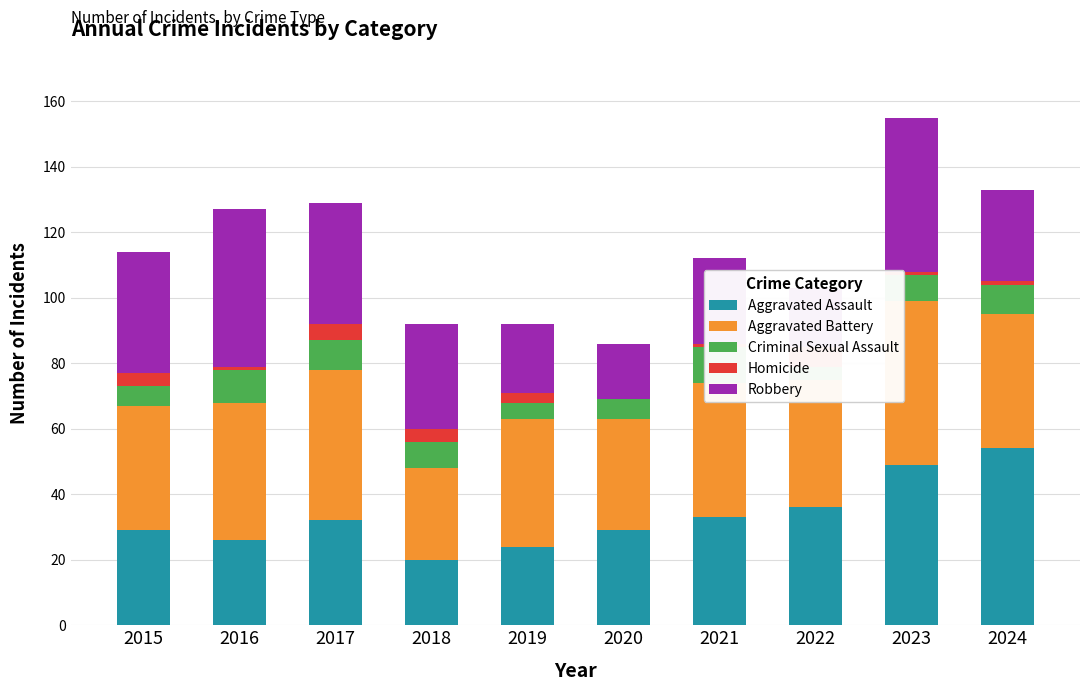

What is the average value of the Aggravated Assault series?

33